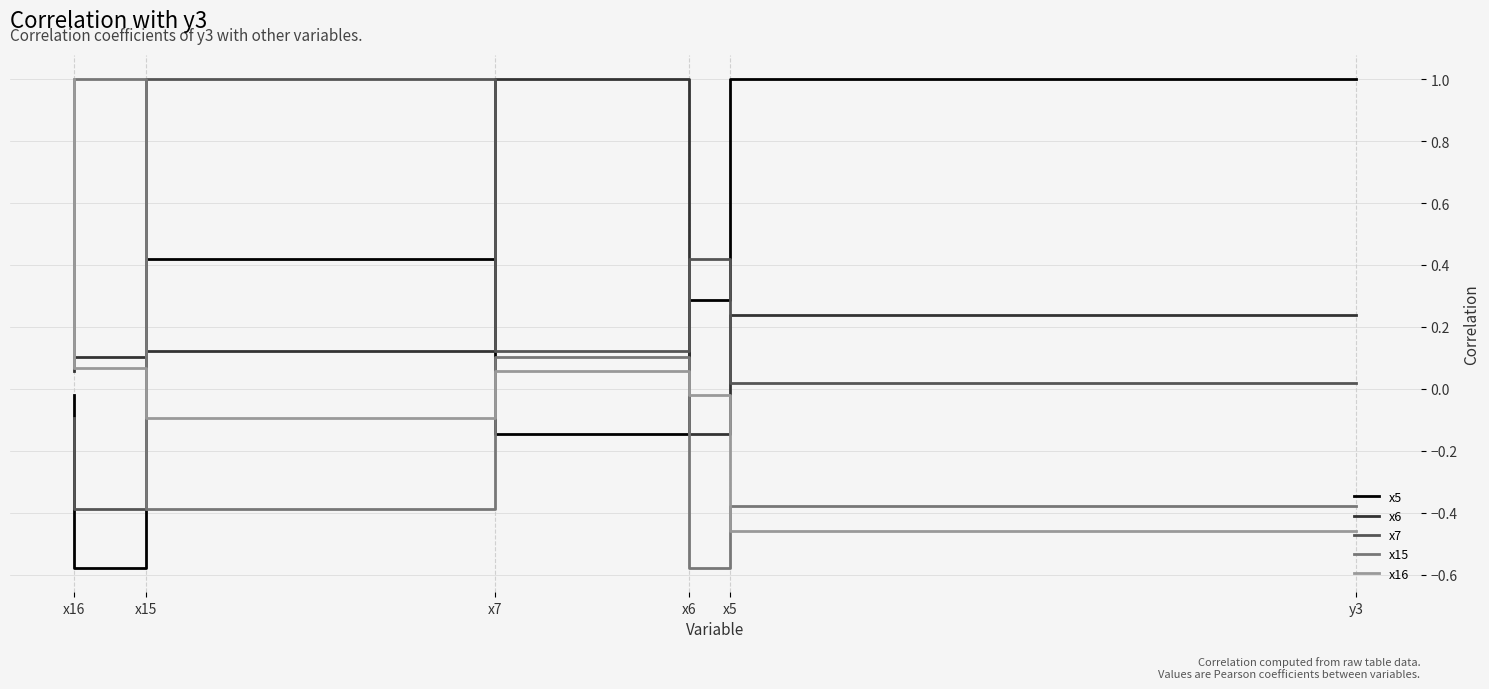

What is the difference between the highest and lowest values at y3?

1.5